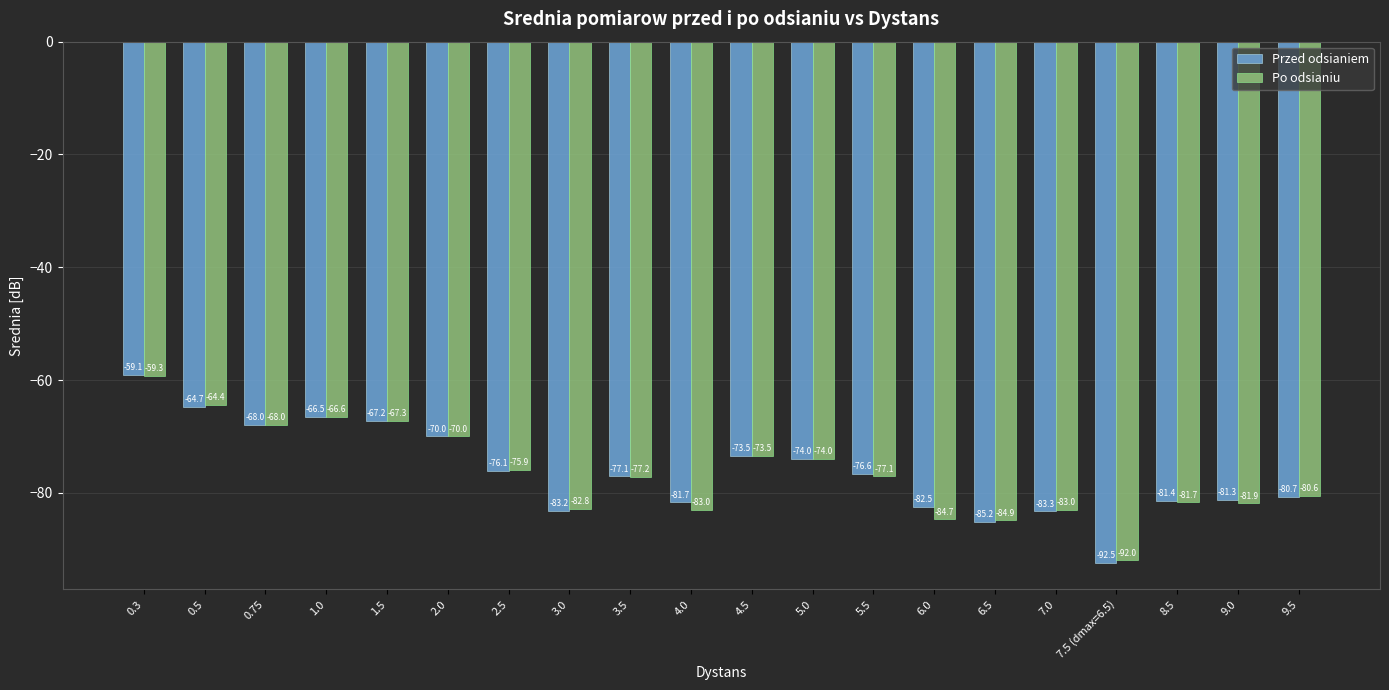

How many data points in Po odsianiu are above -77?

9